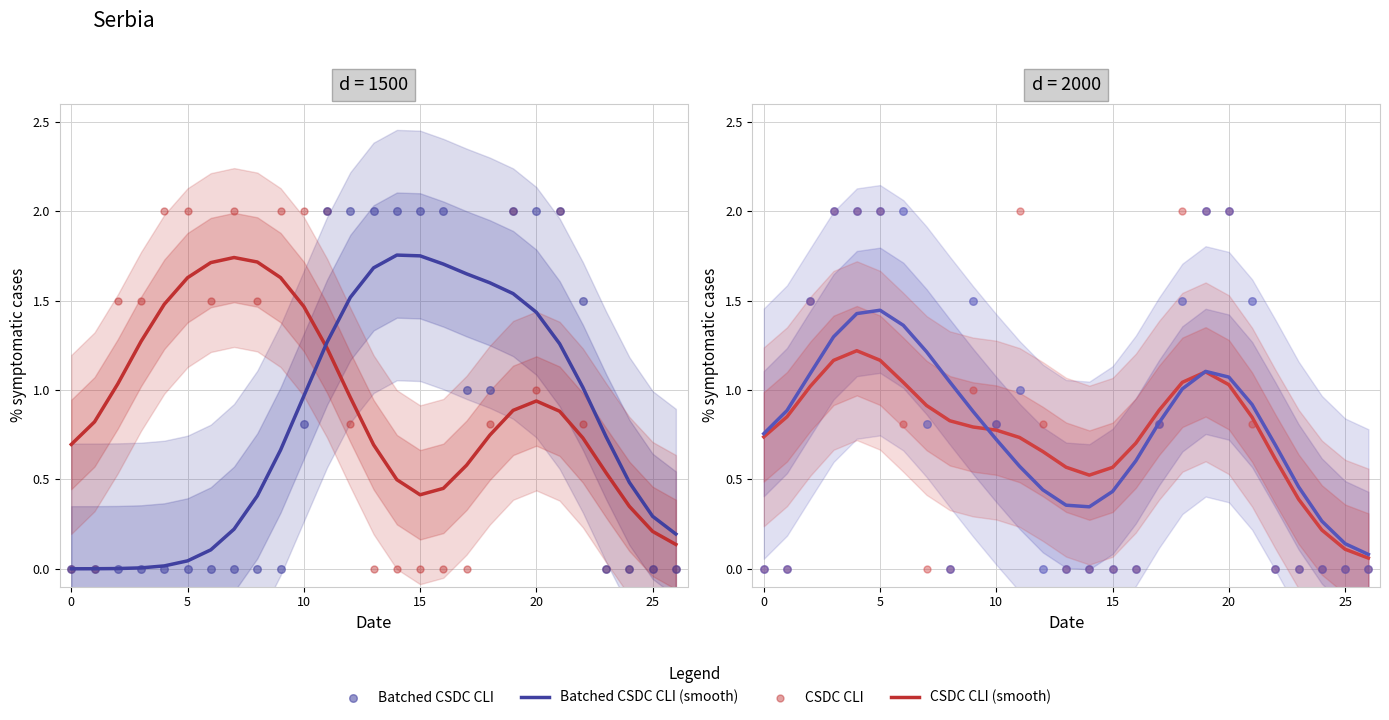

Which series has the largest Y range (max minus min)?

CSDC CLI